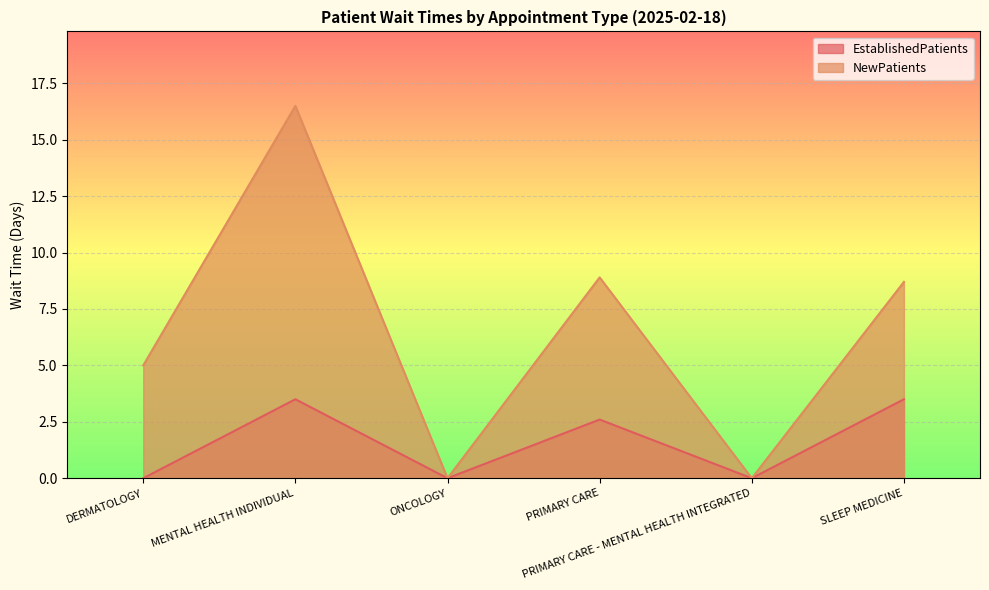

At how many categories does at least one series exceed 15?

1